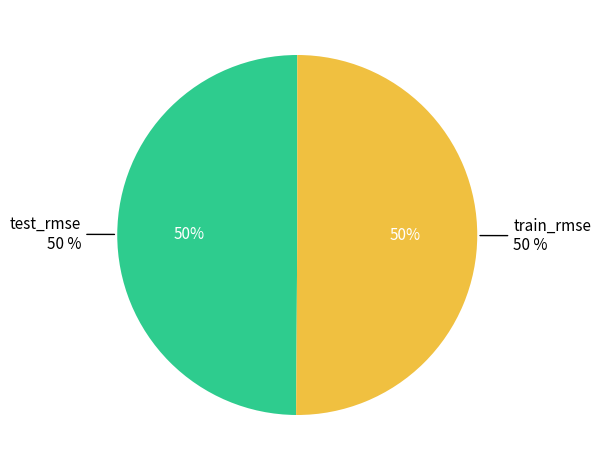

Is it true that test_rmse is 63% of the pie?

False